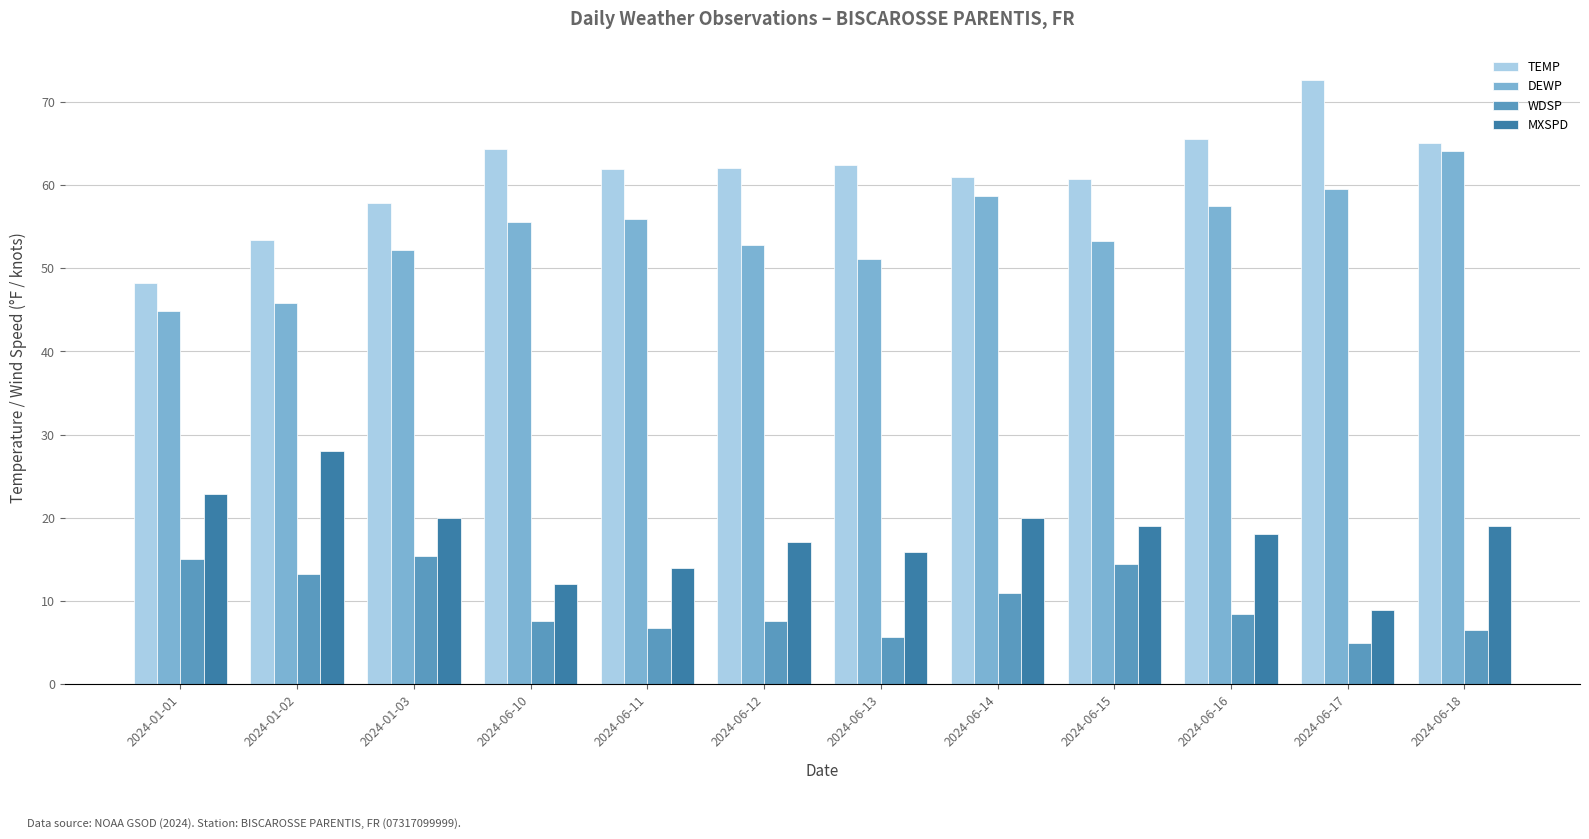

What is the maximum value shown in the chart?

72.6